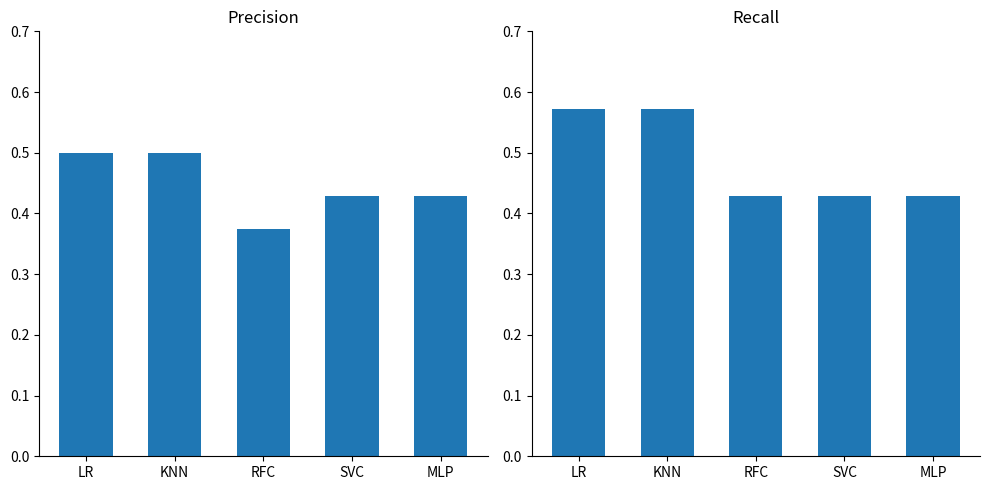

What position from the right is LR?

5